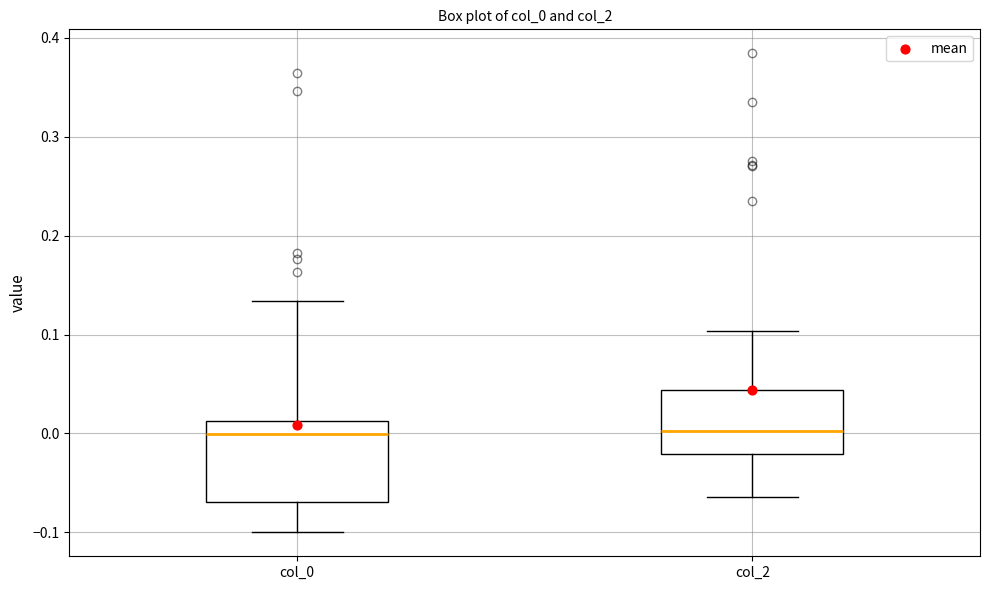

Reading left to right, transcribe this box plot: for each box, give where its median line is, the range the box spans, and where its two whiskers end, as read against the y-axis. The values are not printed on the chart, so give them approximately, as read against the axis.

col_0: median 0.00, box -0.07 to 0.01, whiskers -0.10 to 0.13
col_2: median 0.00, box -0.02 to 0.04, whiskers -0.06 to 0.10